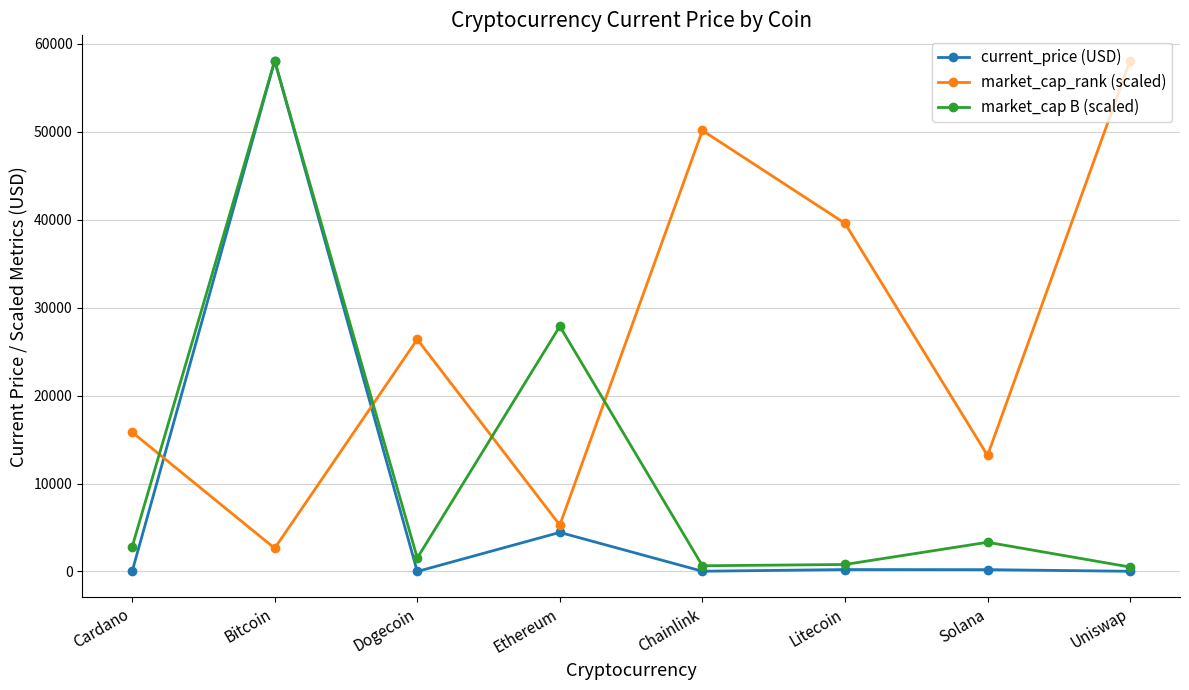

Which series has the largest total across all categories?

market_cap_rank (scaled)